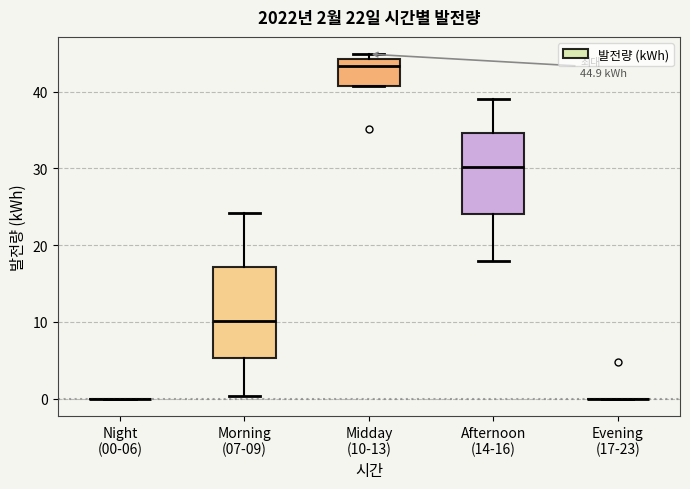

Which box is the tallest, from its lower edge to its upper edge?

Morning (07-09)